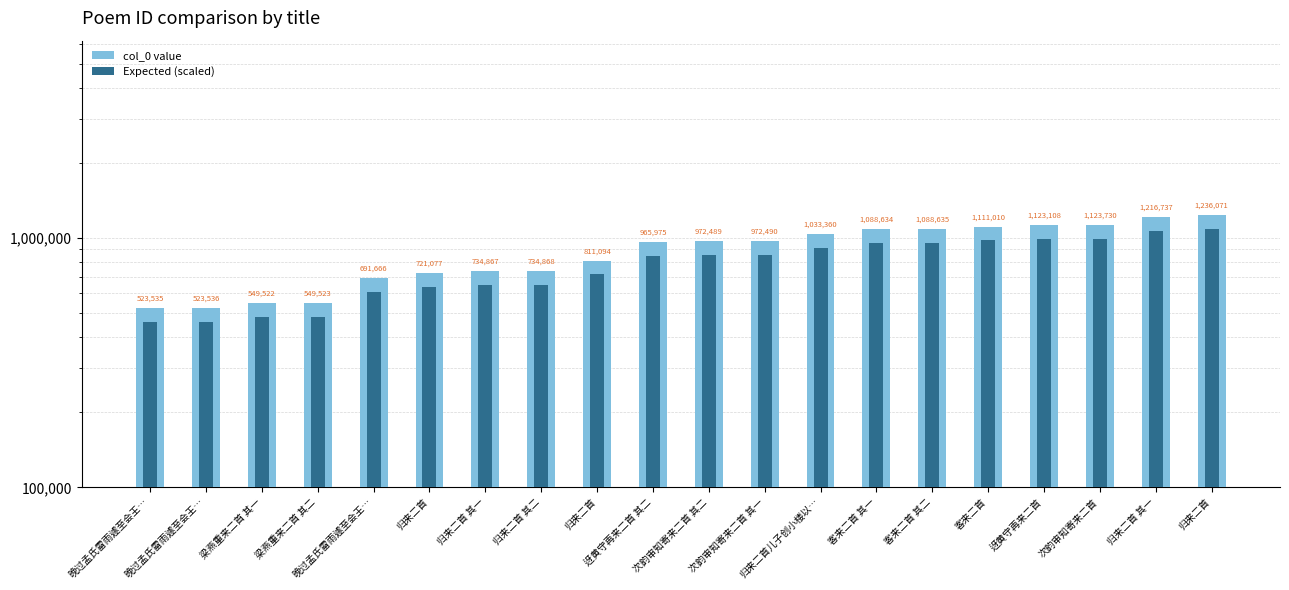

What is the sum of the col_0 value values at 归来二首 其二 and 梁燕重来二首 其二?

1284391